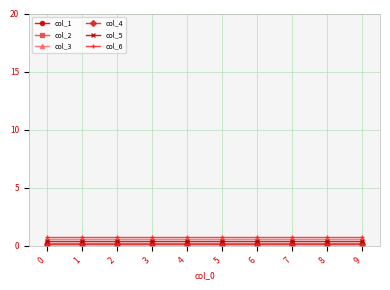

Is it true that col_3 equals 0.6 at 9?

True